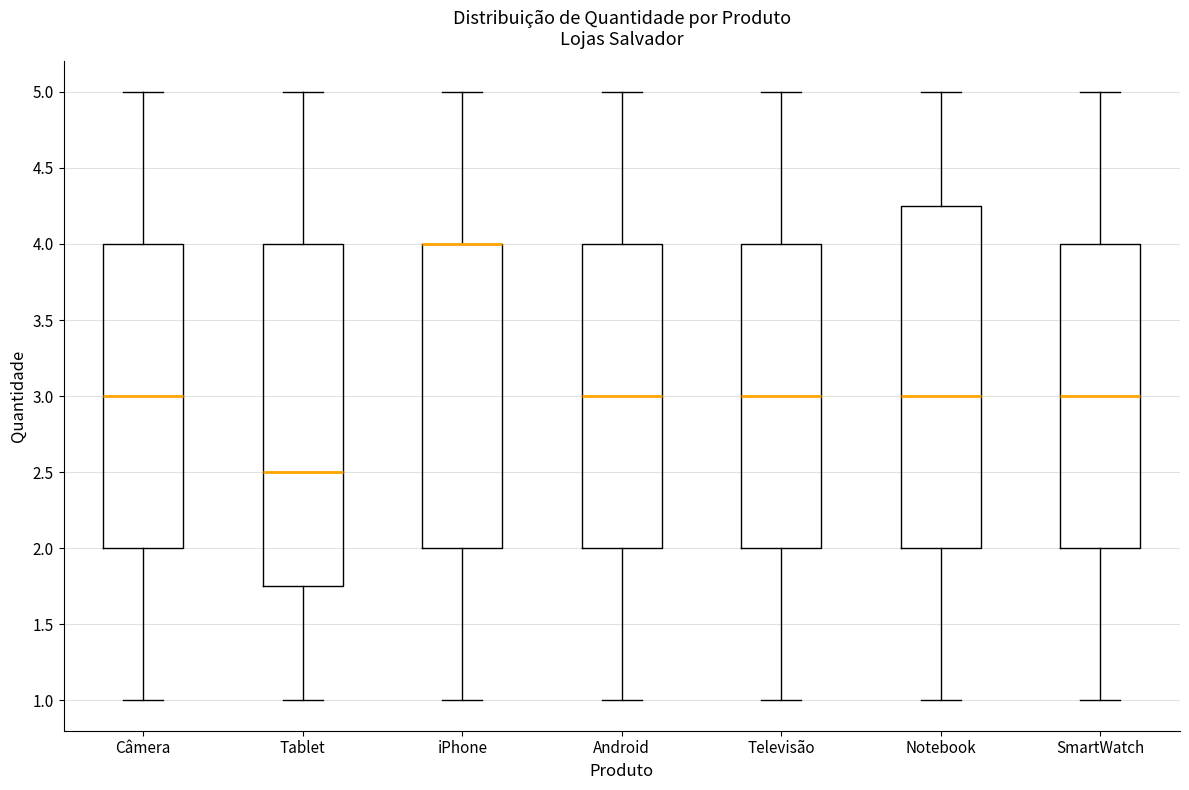

Reading left to right, read every box against the y-axis: the position of its median line, the range the box covers, and the ends of its whiskers. The values are not printed on the chart, so give them approximately, as read against the axis.

Câmera: median 3.00, box 2.00 to 4.00, whiskers 1.00 to 5.00
Tablet: median 2.50, box 1.75 to 4.00, whiskers 1.00 to 5.00
iPhone: median 4.00 (drawn on the box's upper edge), box 2.00 to 4.00, whiskers 1.00 to 5.00
Android: median 3.00, box 2.00 to 4.00, whiskers 1.00 to 5.00
Televisão: median 3.00, box 2.00 to 4.00, whiskers 1.00 to 5.00
Notebook: median 3.00, box 2.00 to 4.25, whiskers 1.00 to 5.00
SmartWatch: median 3.00, box 2.00 to 4.00, whiskers 1.00 to 5.00